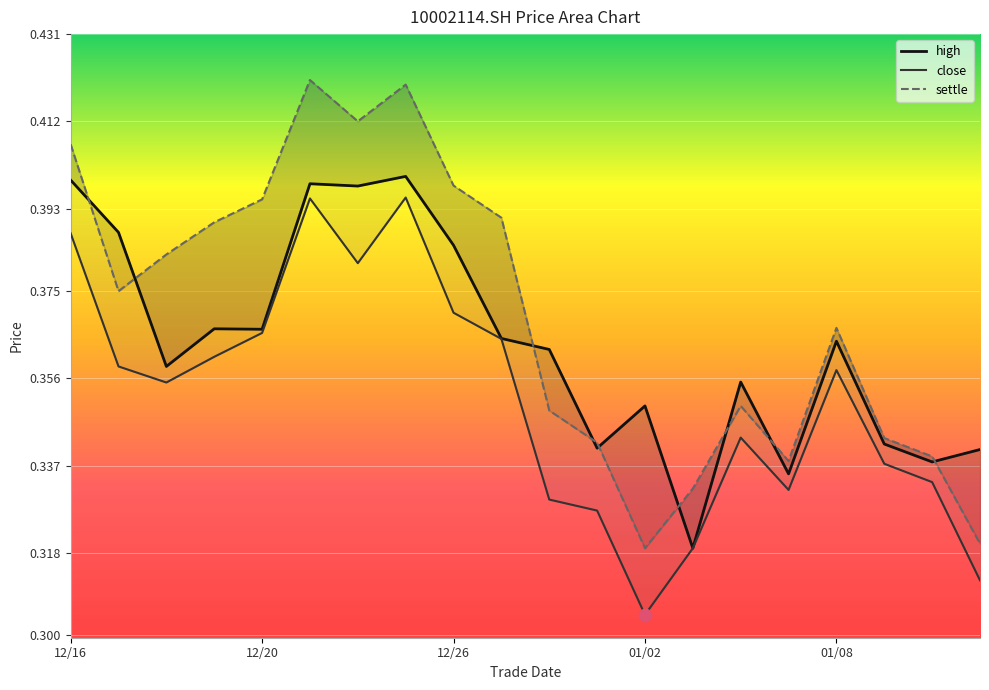

After their last crossing, which series has the higher values: high or settle?

high